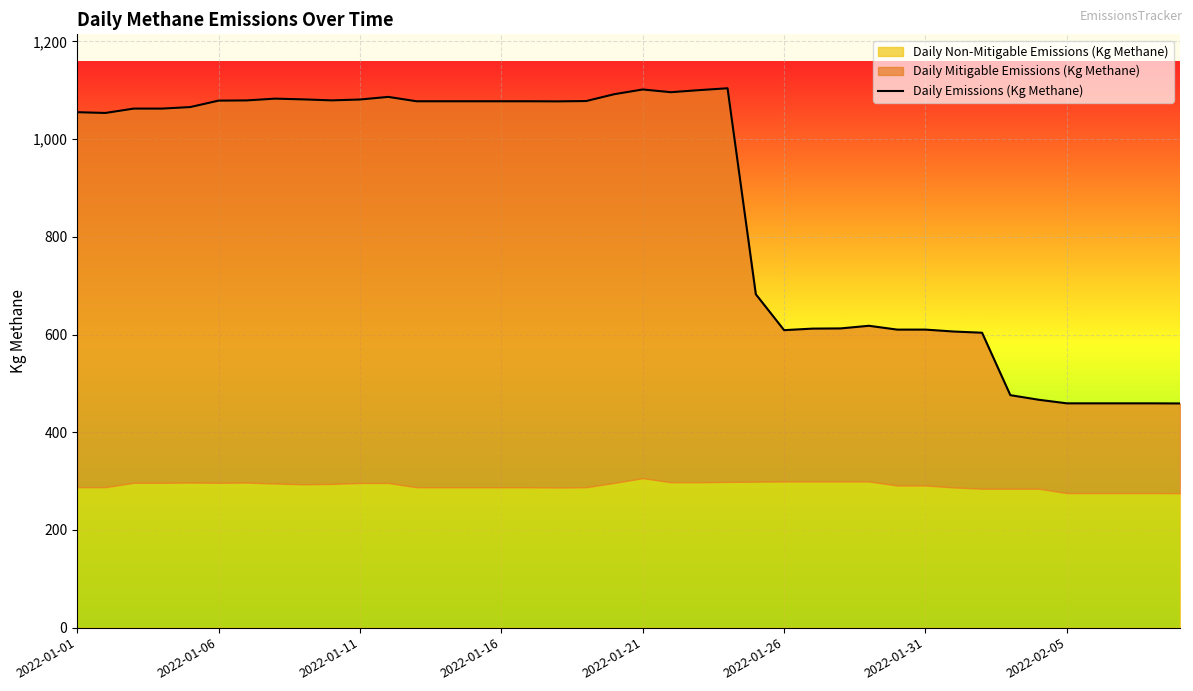

What is the difference between the maximum and minimum values?

645.2